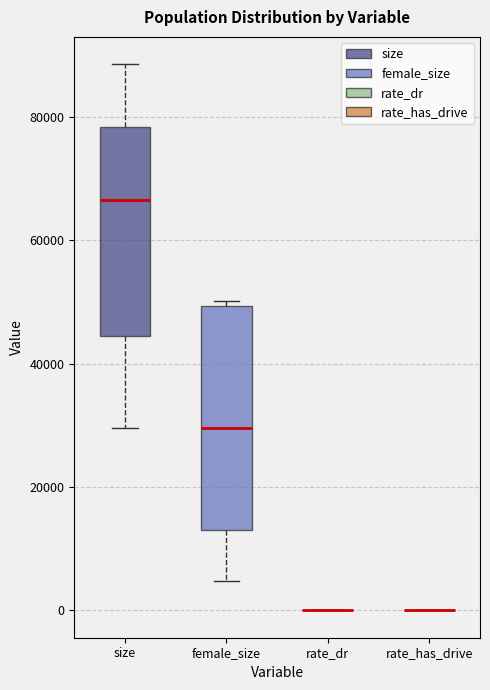

Reading left to right, read every box against the y-axis: the position of its median line, the range the box covers, and the ends of its whiskers. The values are not printed on the chart, so give them approximately, as read against the axis.

size: median 66000, box 44000 to 78000, whiskers 30000 to 88000
female_size: median 30000, box 14000 to 50000, whiskers 4000 to 50000 (just above the box's upper edge)
rate_dr: box collapsed to a line at 0, whiskers 0 to 0
rate_has_drive: box collapsed to a line at 0, whiskers 0 to 0